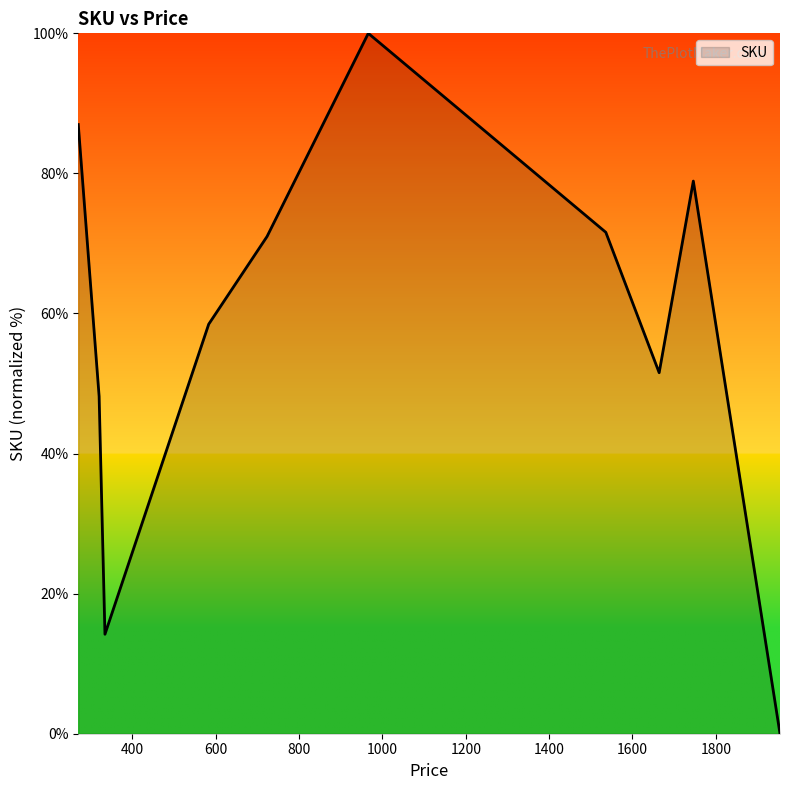

How many lines are shown in the chart?

1